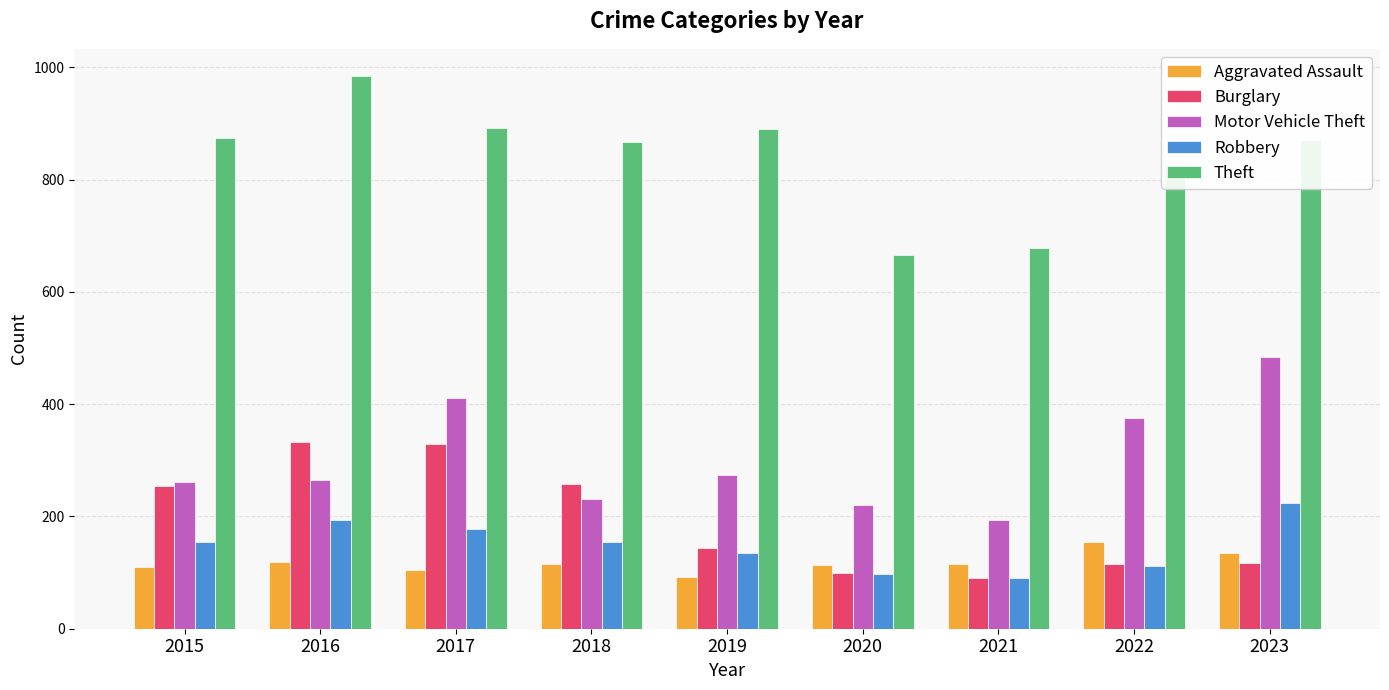

What is the sum of all Burglary values?

1739